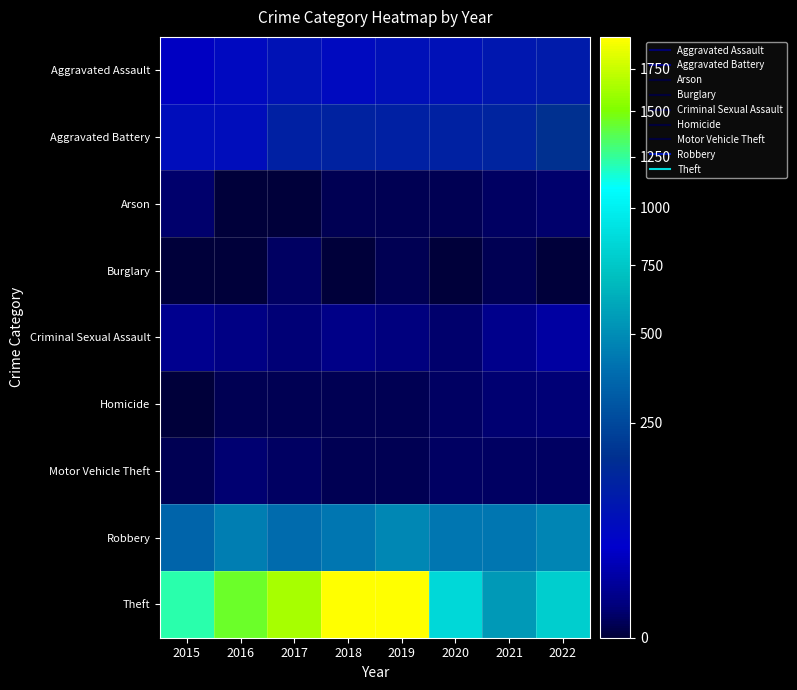

Which series has the largest total across all categories?

Theft